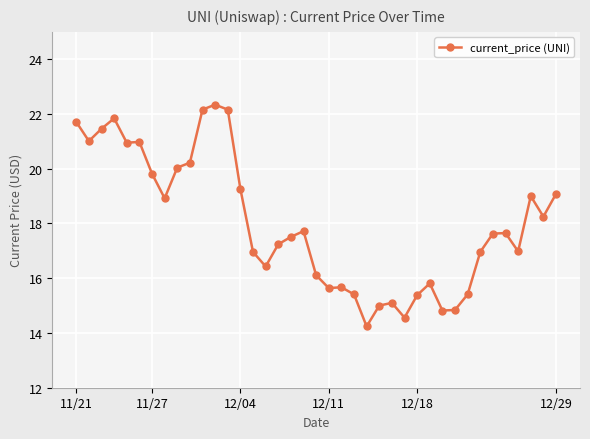

What is the value of the 2nd point from the left?

21.0